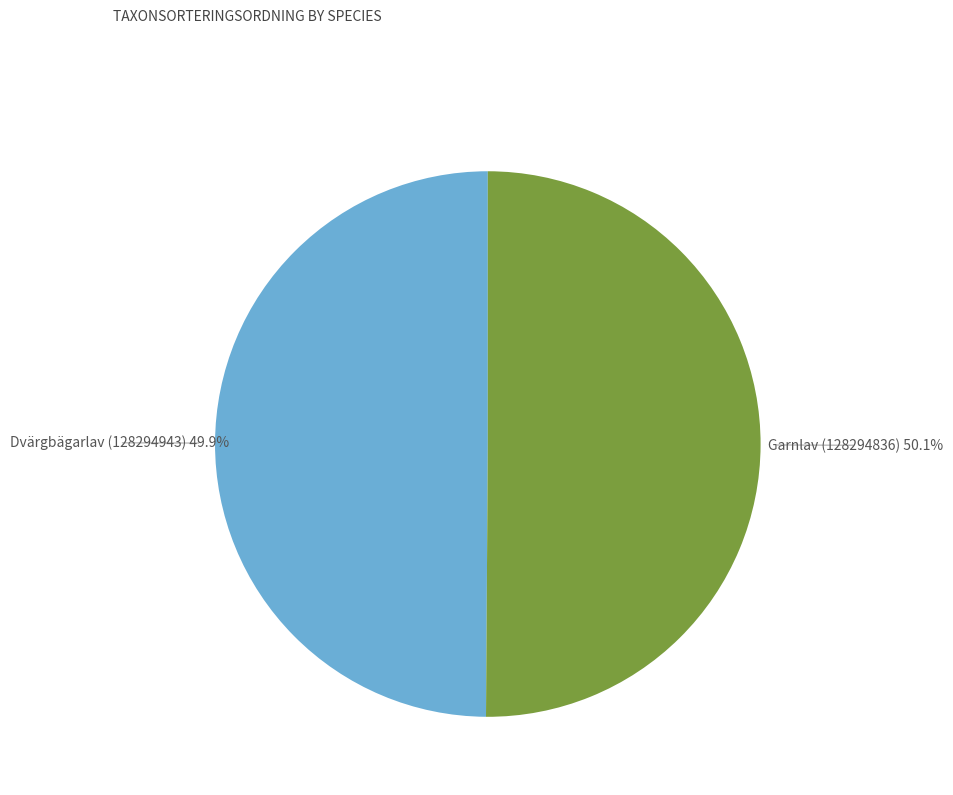

Is there any slice that represents more than half of the pie?

Yes